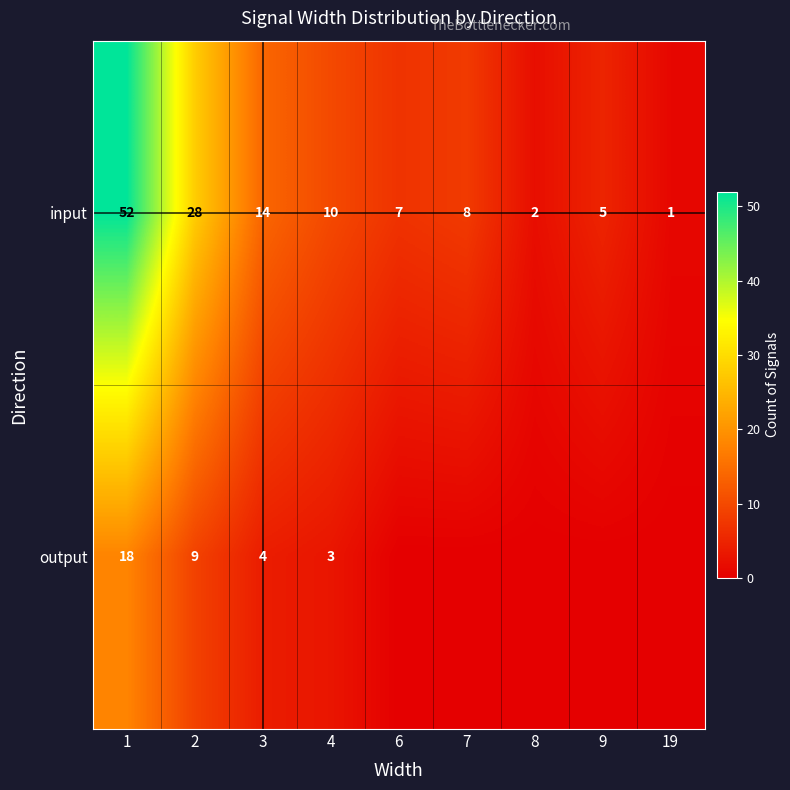

What is the lowest value of the input series?

1